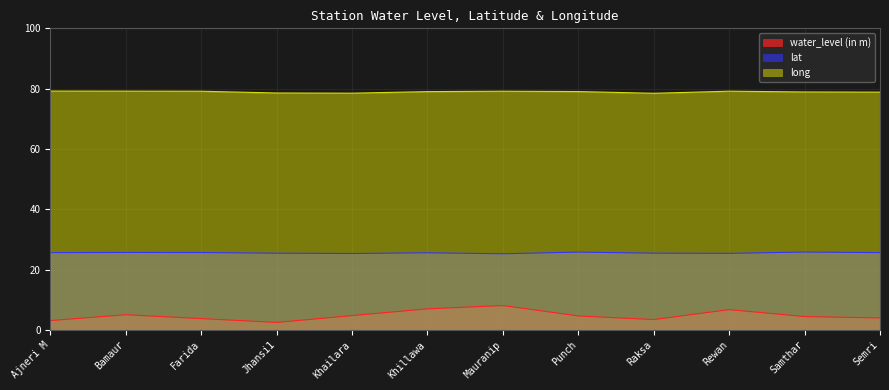

What is the difference between the long values at Raksa and Bamaur?

0.7